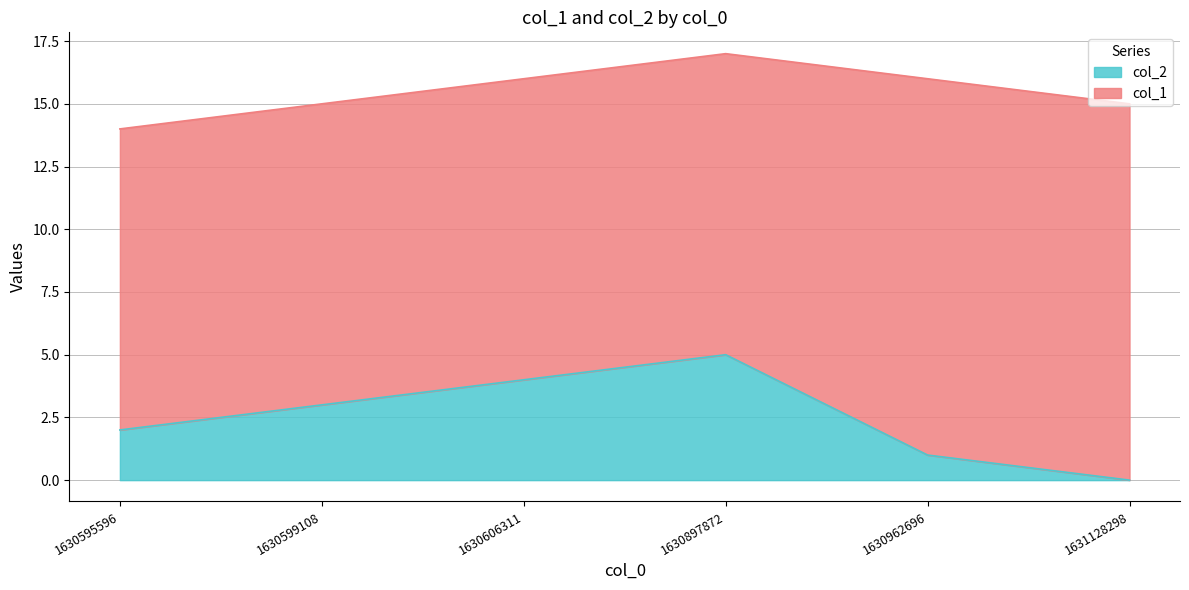

How many data points does each series have?

6